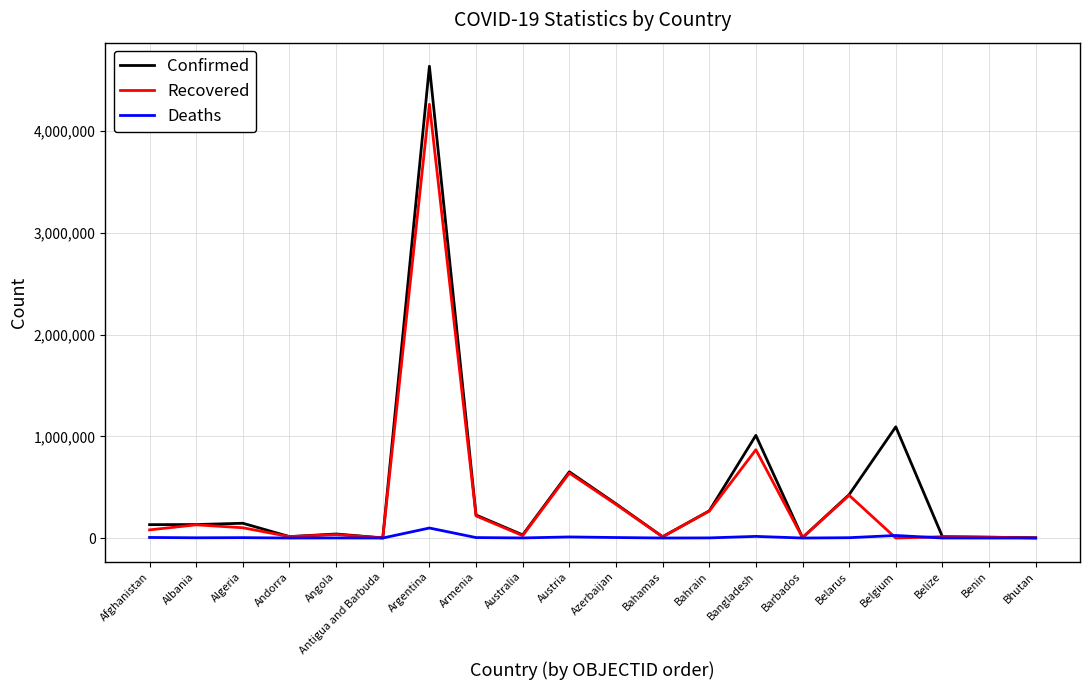

What are all the series names shown in the legend?

Confirmed, Recovered, Deaths